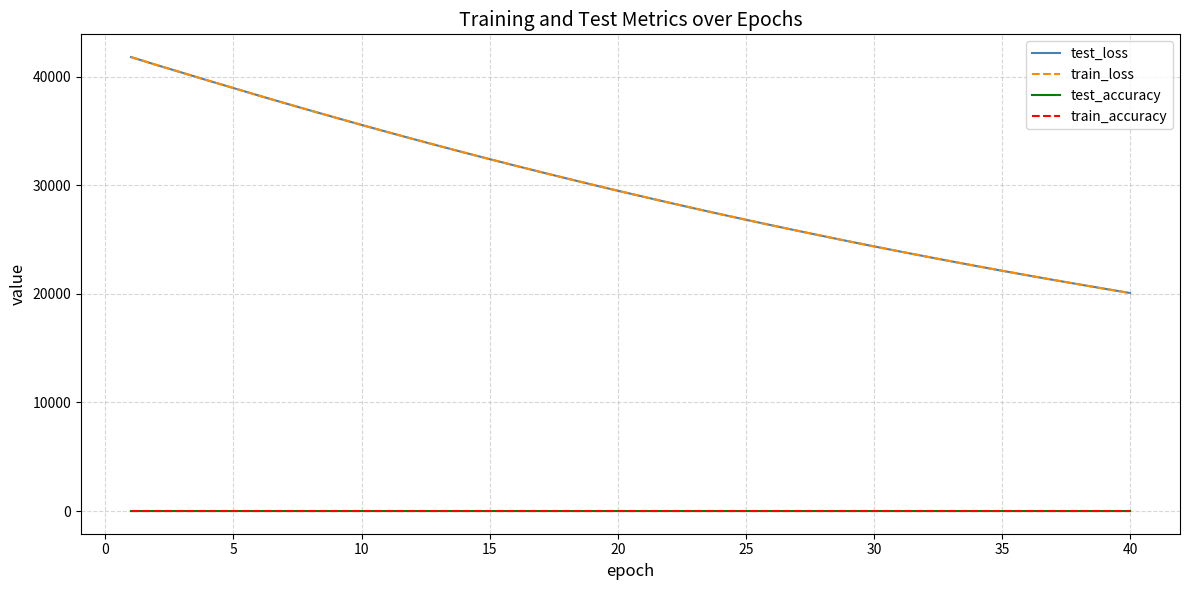

True or false: train_loss and train_accuracy intersect in this chart.

False